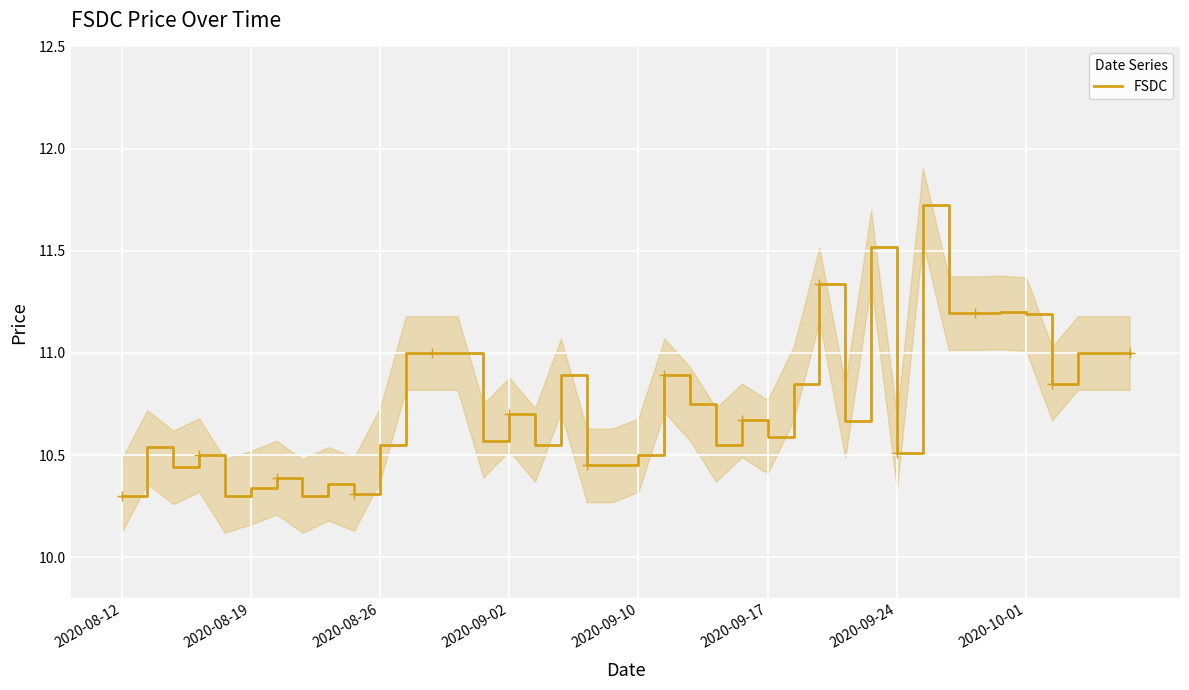

True or false: FSDC has a value of 6.6 at 2020-08-19.

False